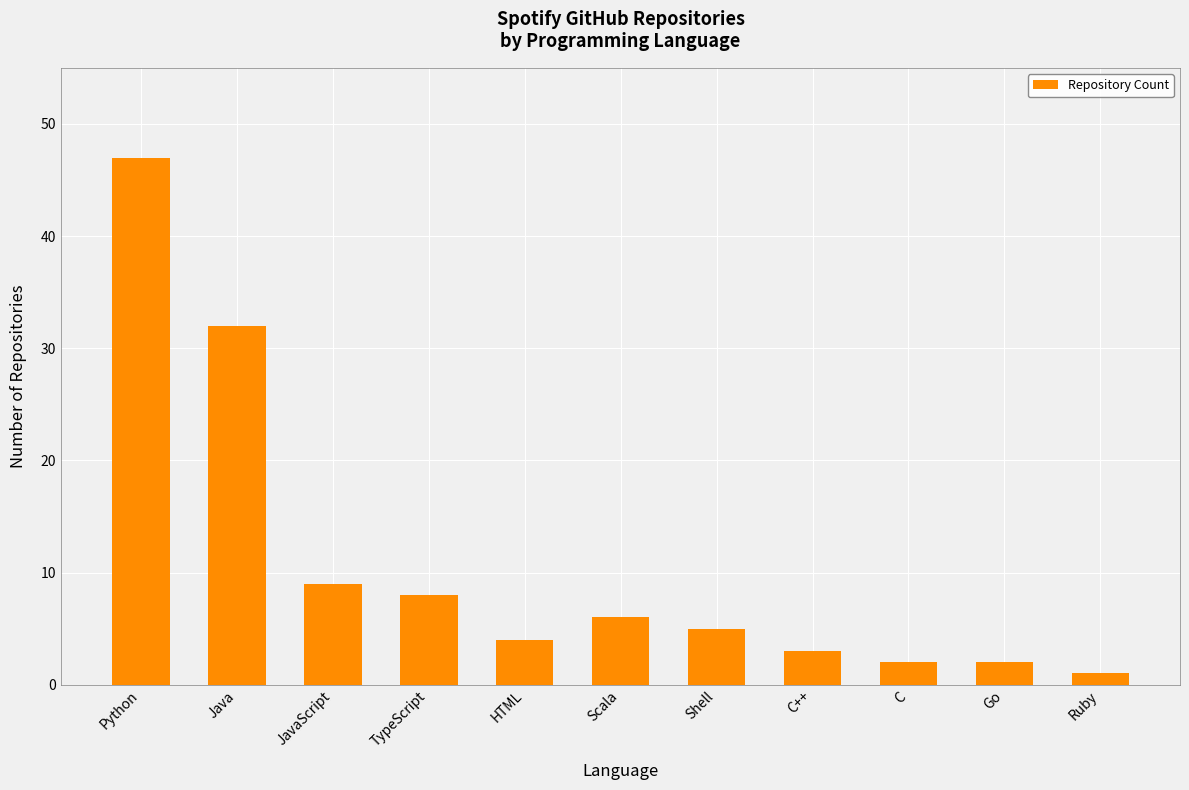

What position from the left is Scala?

6